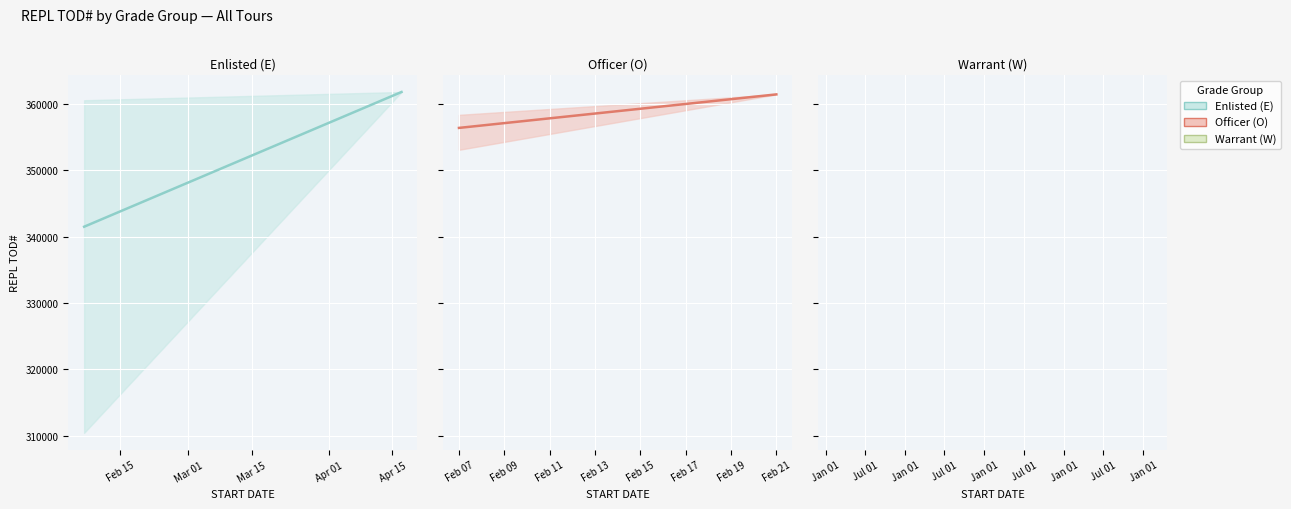

What is the maximum value shown in the chart?

361786.0